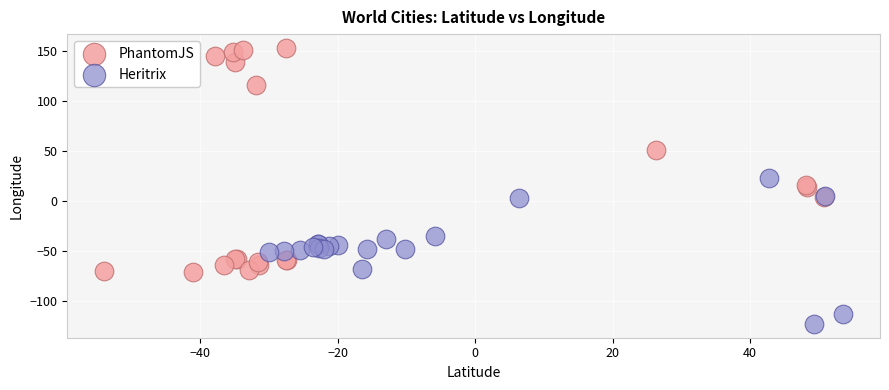

What are all the series names shown in the legend?

PhantomJS, Heritrix